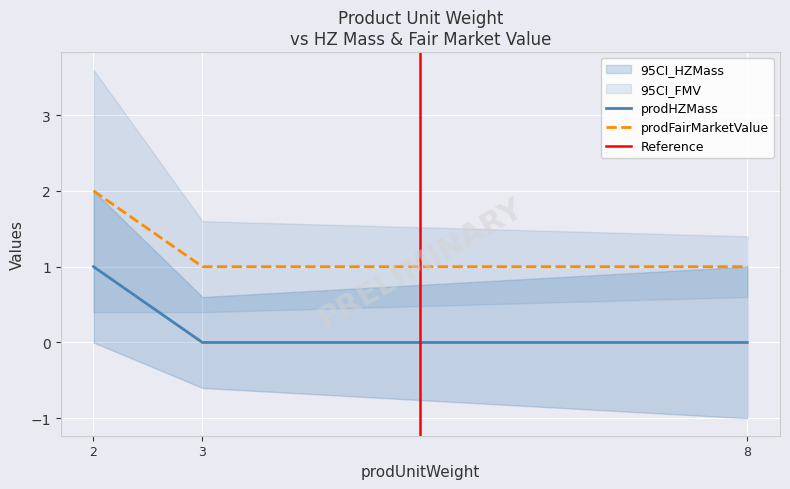

What is the sum of the prodFairMarketValue values at 8 and 3?

2